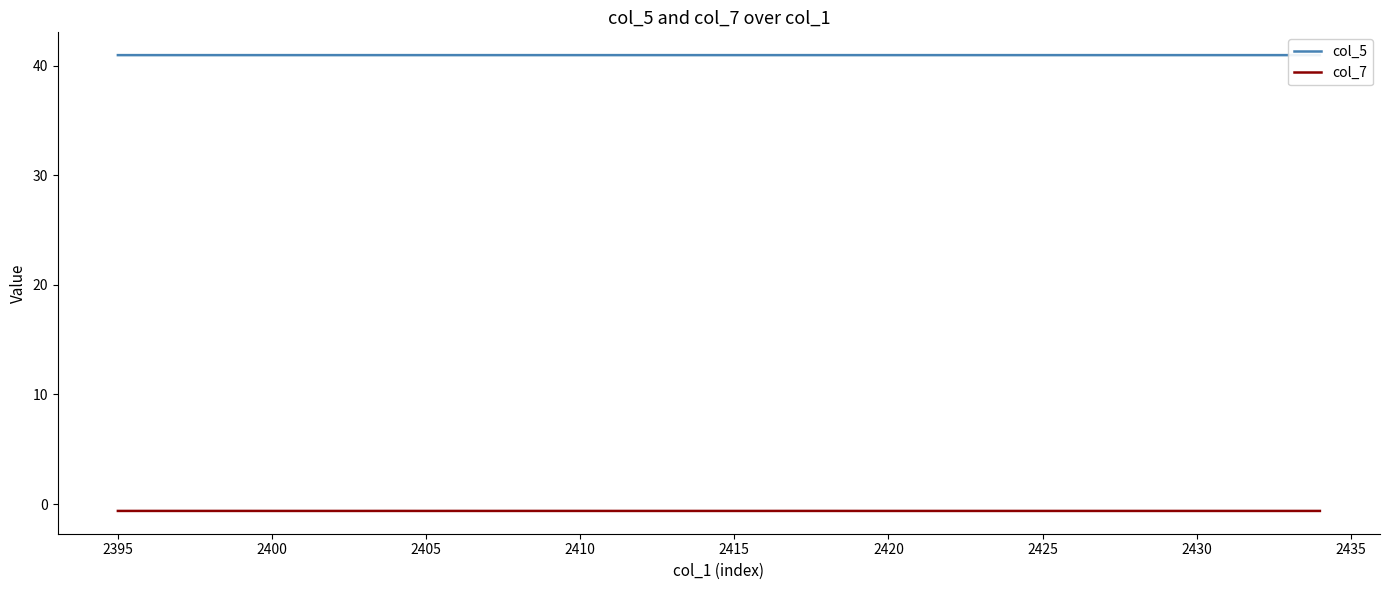

List the series in order of their overall mean, lowest first.

col_7, col_5